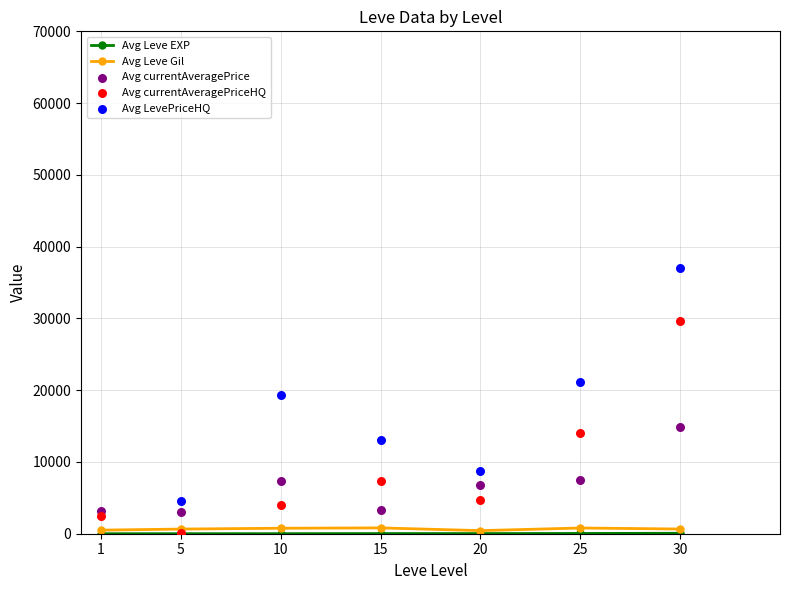

What is the total value across all series at 30?

82159.7